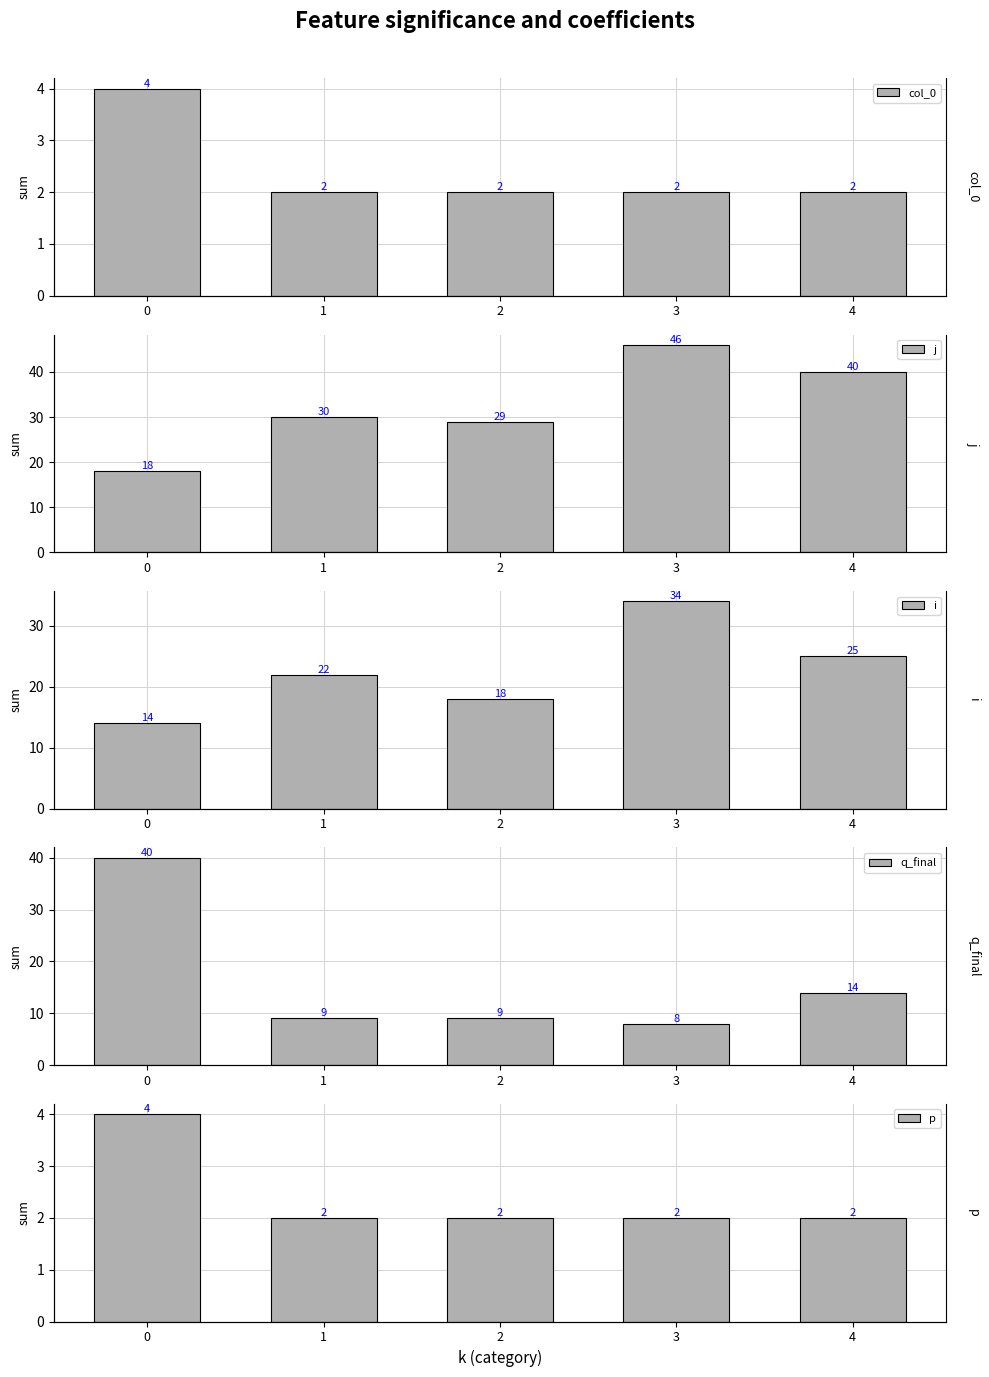

Reading left to right, list all the values displayed in this chart.

col_0: 0=4	1=2	2=2	3=2	4=2
j: 0=18	1=30	2=29	3=46	4=40
i: 0=14	1=22	2=18	3=34	4=25
q_final: 0=40	1=9	2=9	3=8	4=14
p: 0=4	1=2	2=2	3=2	4=2